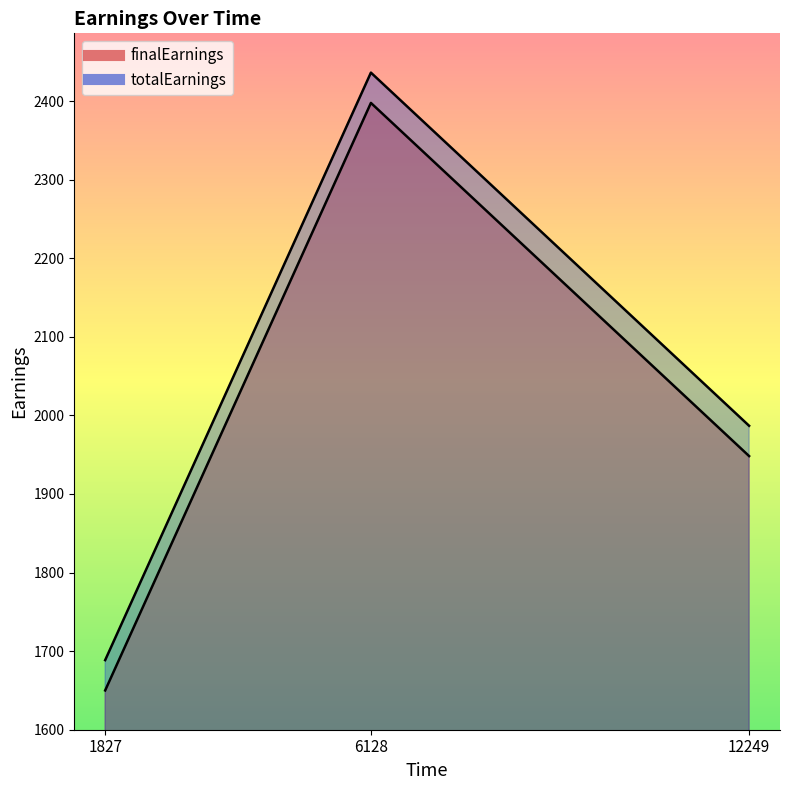

What is the spread (max minus min) of values at 1827?

38.5